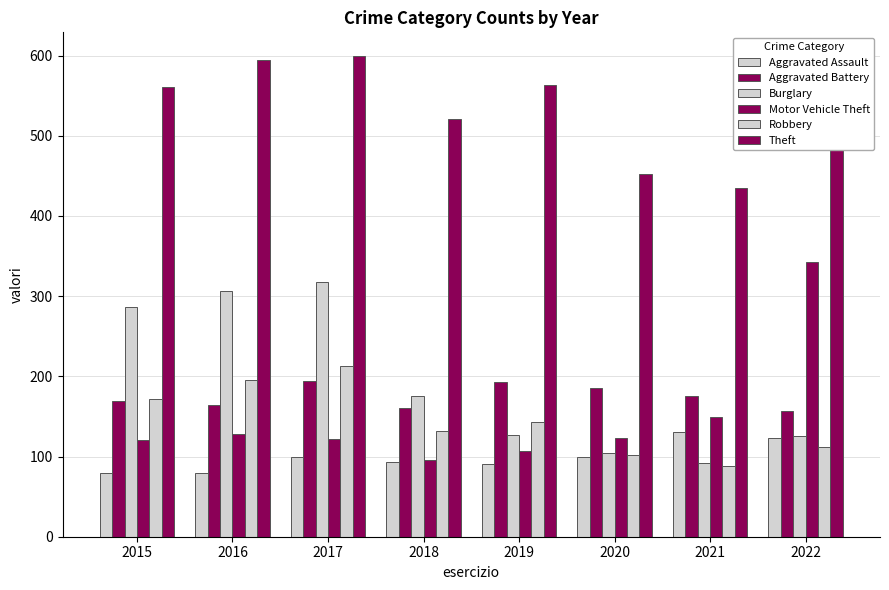

What is the difference between the highest and lowest values at 2020?

353